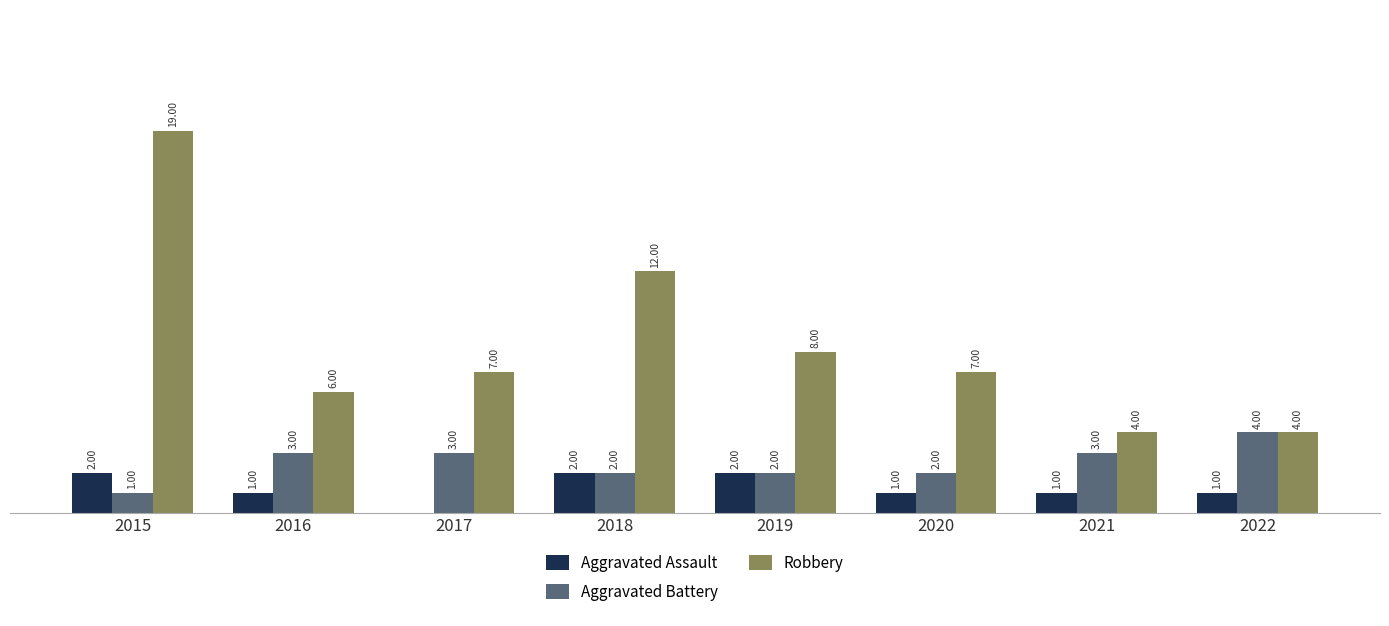

Between 2017 and 2021, which series saw the biggest shift?

Robbery